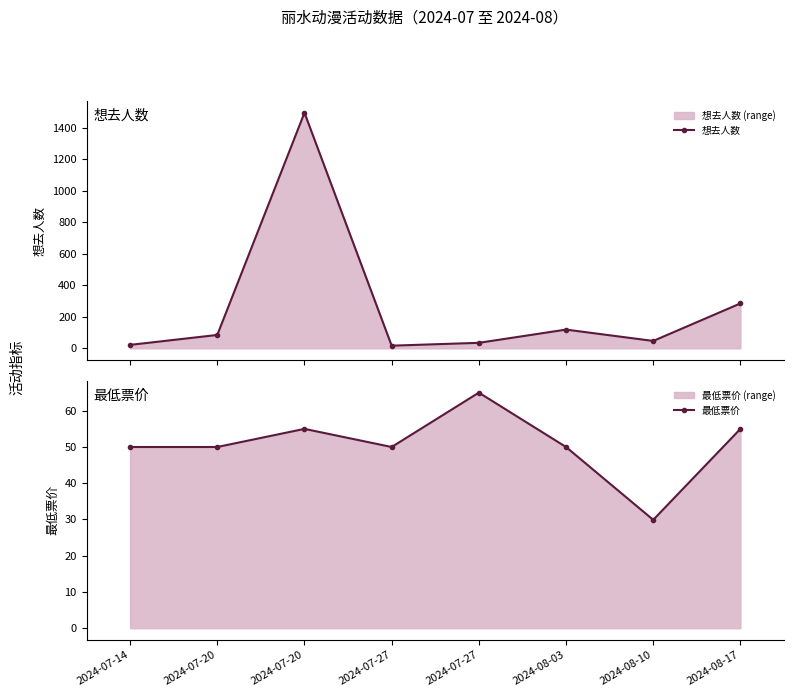

True or false: 最低票价 has a value of 89.8 at 2024-08-03.

False